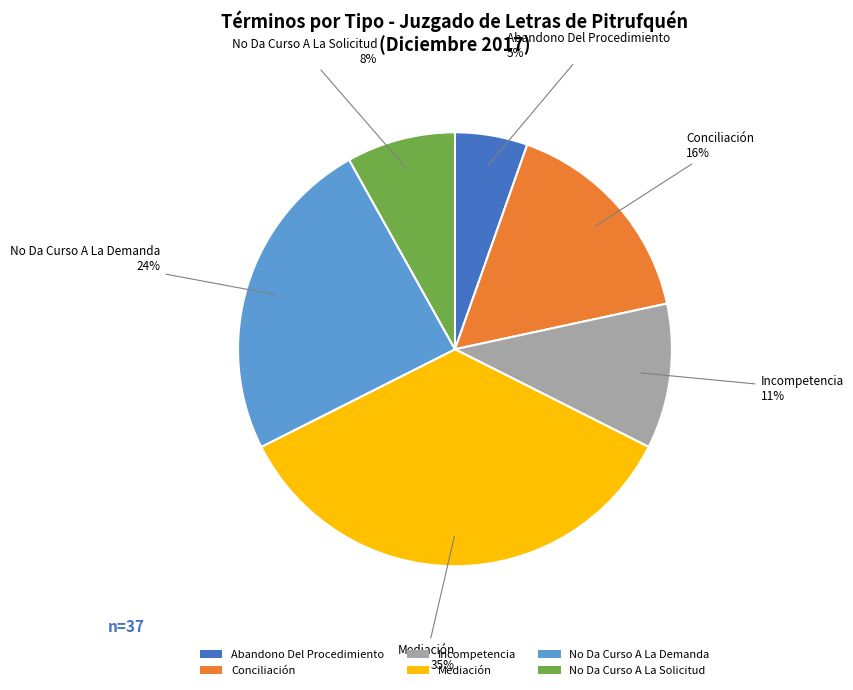

What is the smallest slice in the pie chart?

Abandono Del Procedimiento